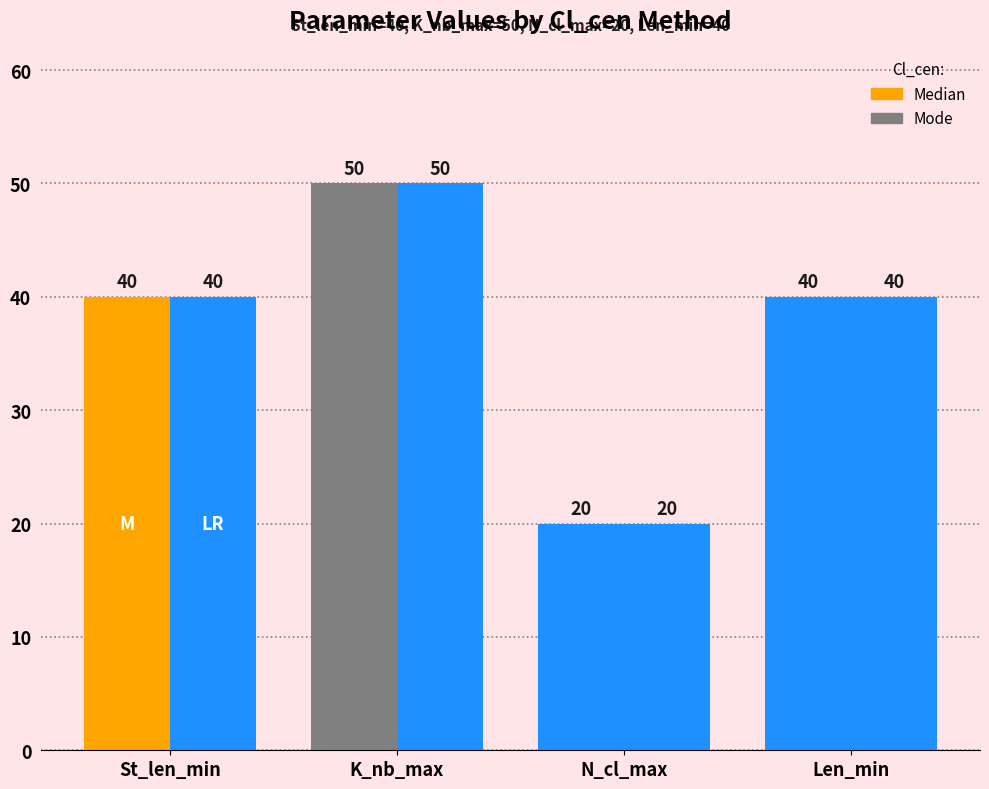

Rank the series at St_len_min from highest to lowest value.

Median, Mode